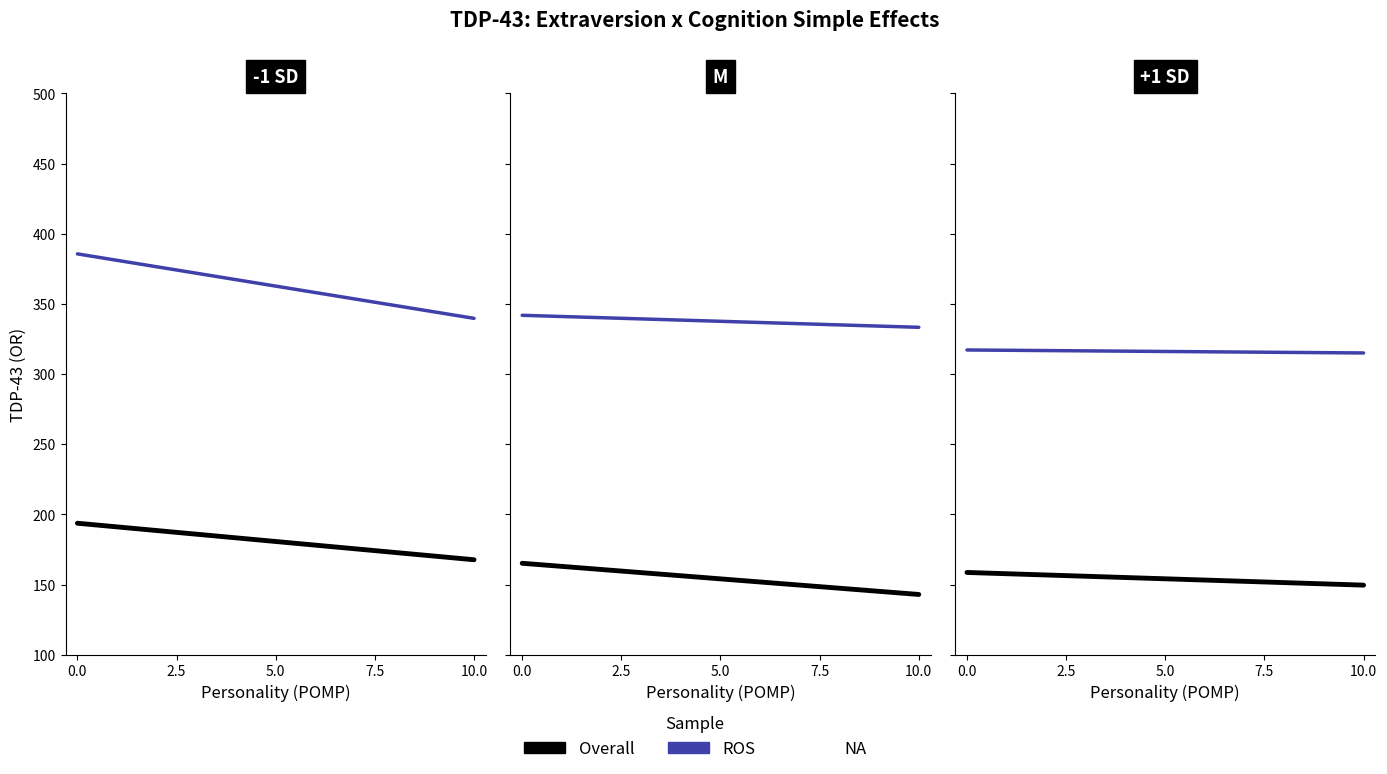

Rank the series by their maximum value, from highest to lowest.

ROS, Overall